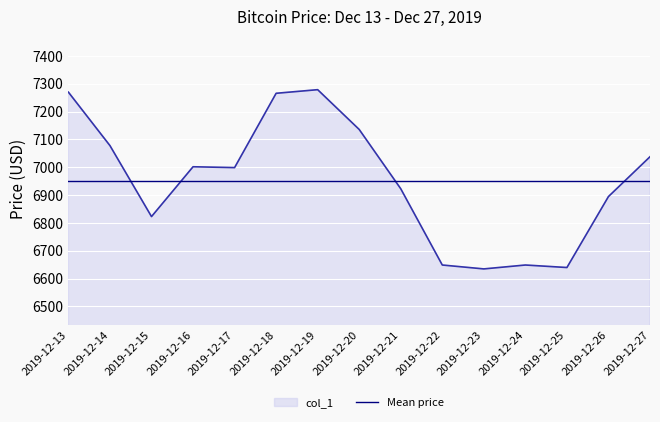

What is the difference between the maximum and minimum values?

644.0